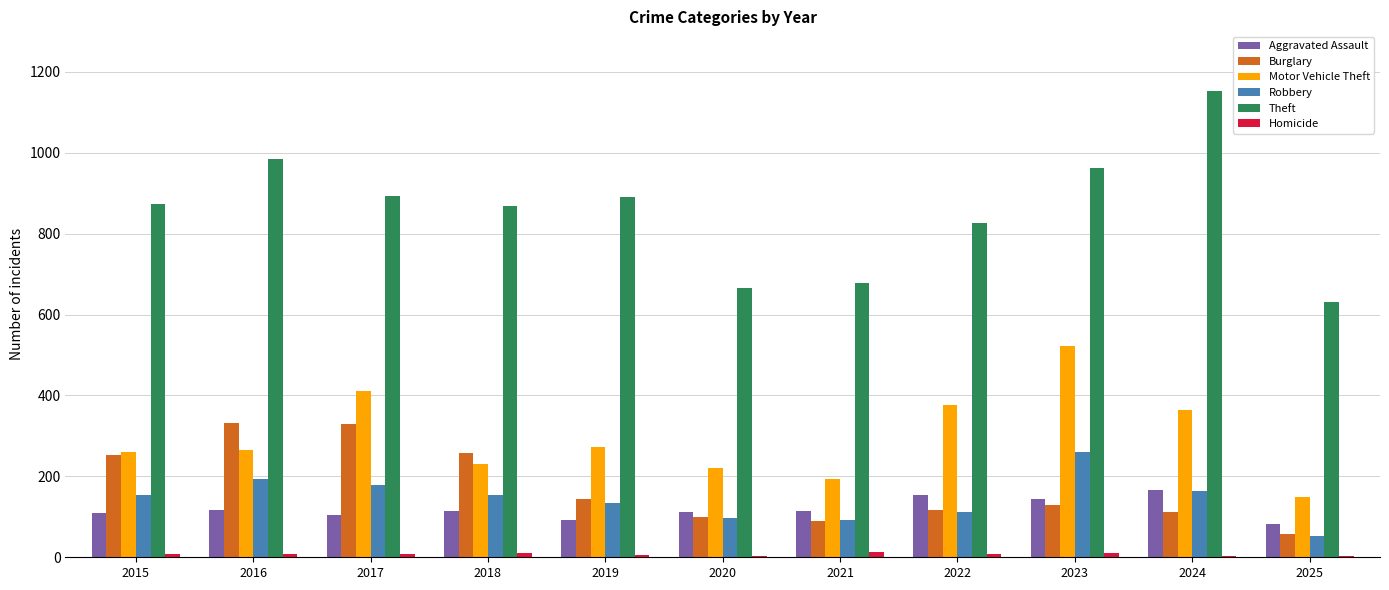

What are all the series names shown in the legend?

Aggravated Assault, Burglary, Motor Vehicle Theft, Robbery, Theft, Homicide